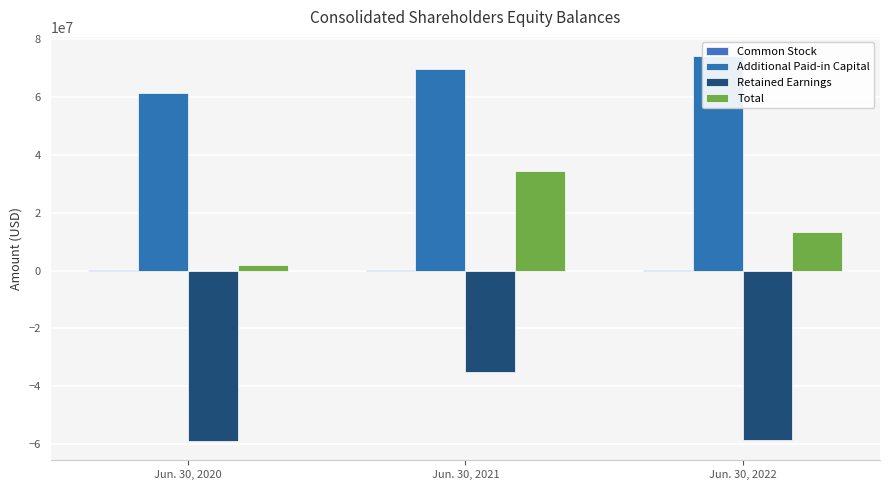

How many data points in Total are above 13274043?

1